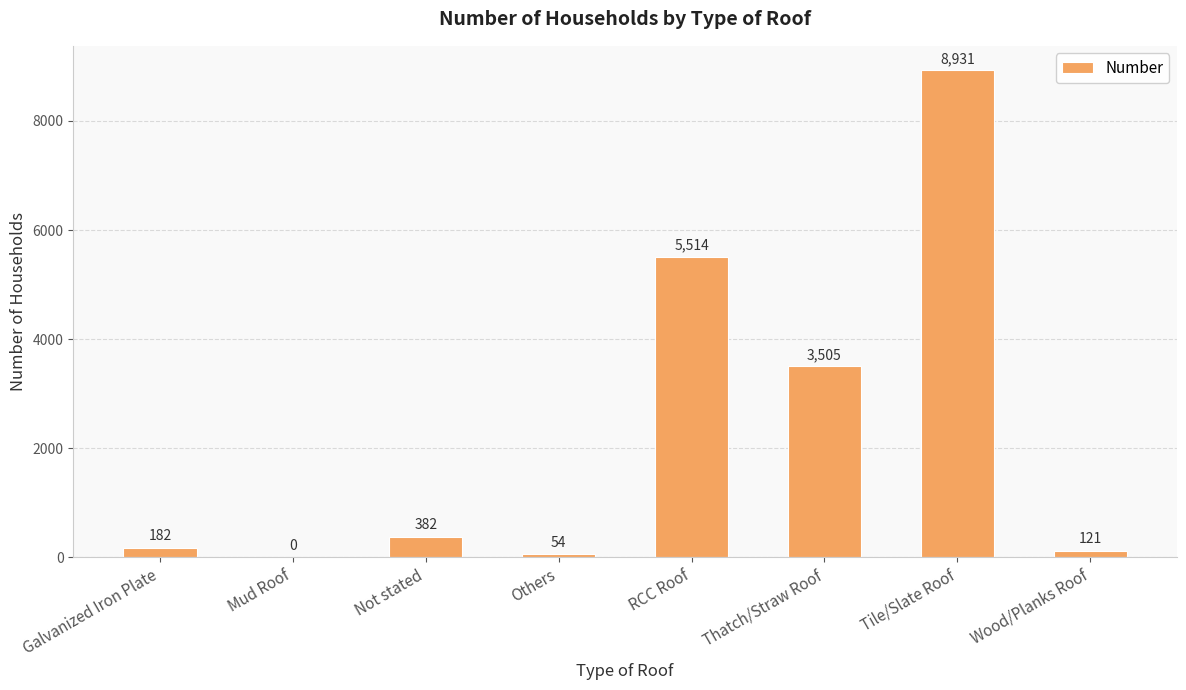

The chart shows a value of 0 at Mud Roof. True or false?

True